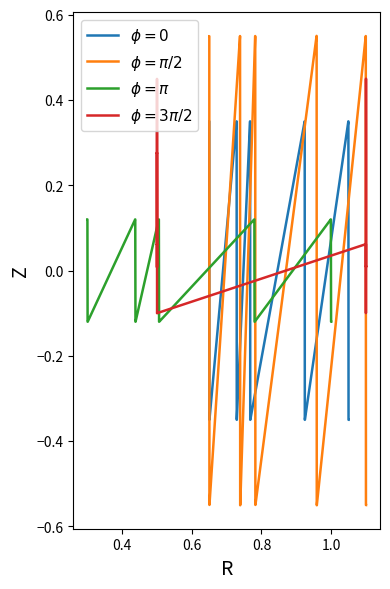

Where is $\phi = \pi$ nearest to the value 0?

0.6